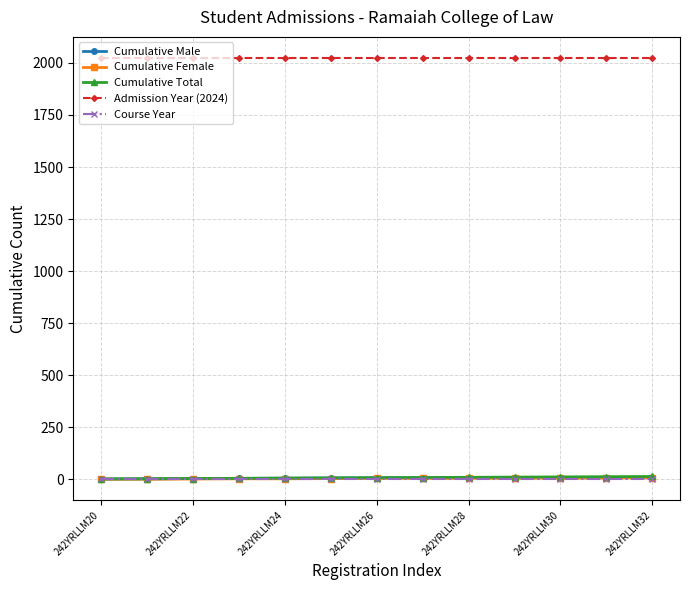

True or false: Cumulative Male and Admission Year (2024) intersect in this chart.

False